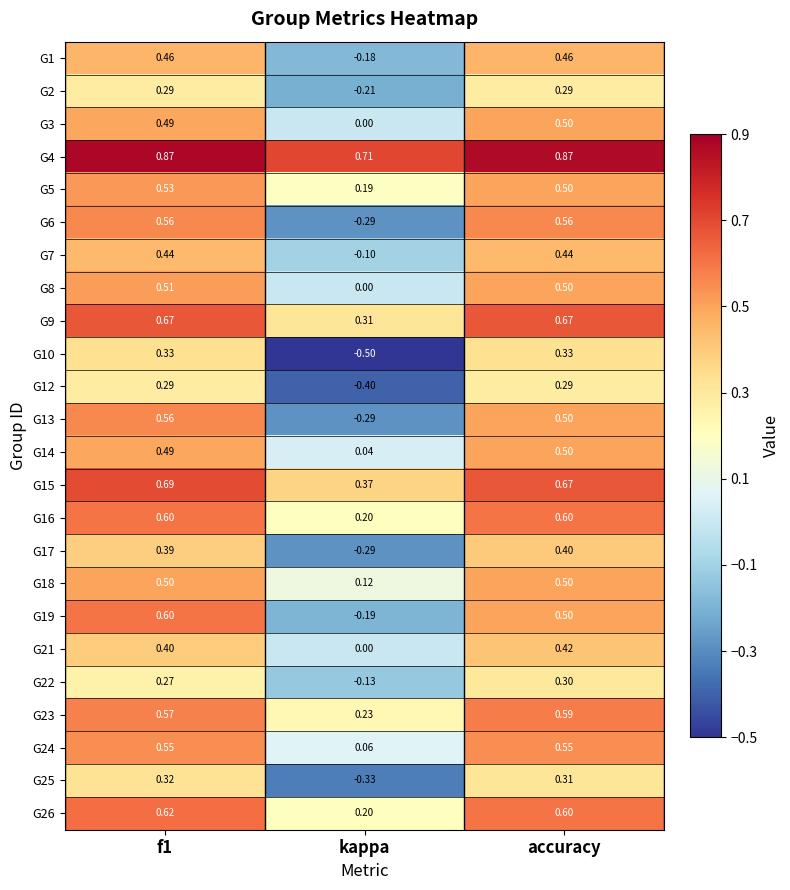

Where is G2 nearest to the value 0?

kappa